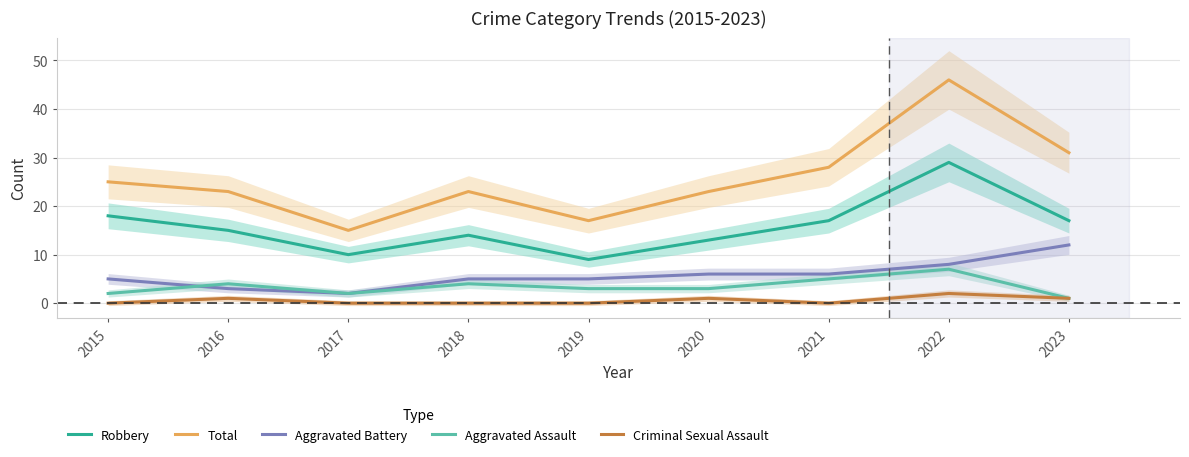

The value of Aggravated Battery at 2021 is 3. True or false?

False